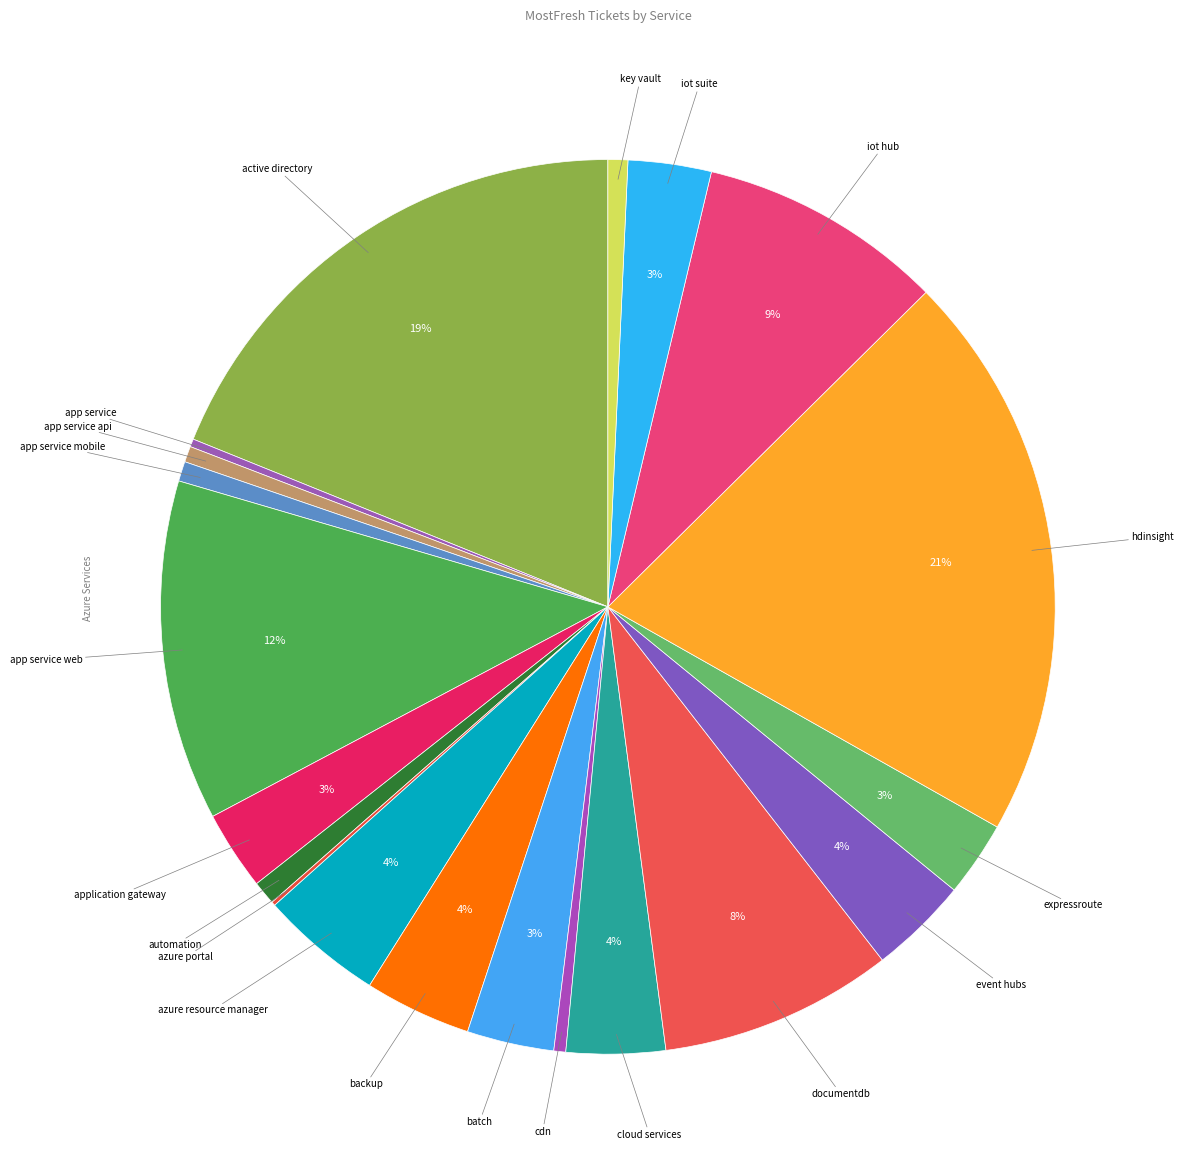

How many slices are in this pie chart?

20